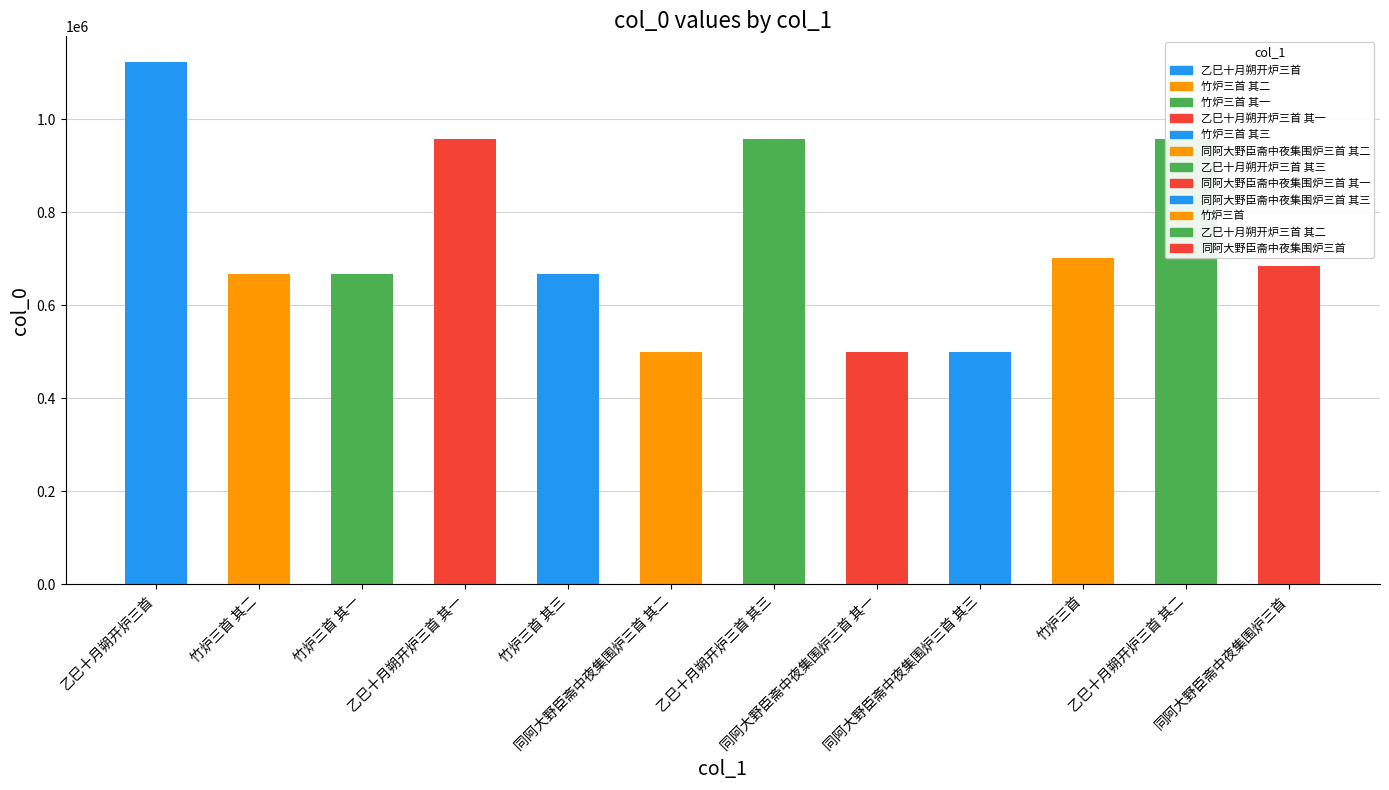

What is the label of the 6th bar from the left?

同阿大野臣斋中夜集围炉三首 其二